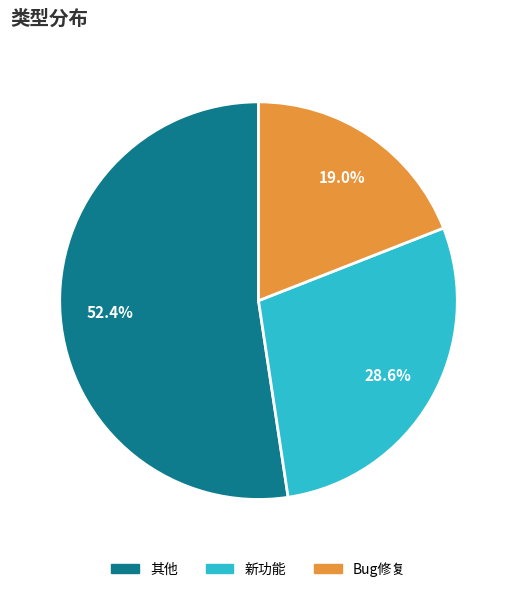

Is 其他 the majority of the pie?

Yes